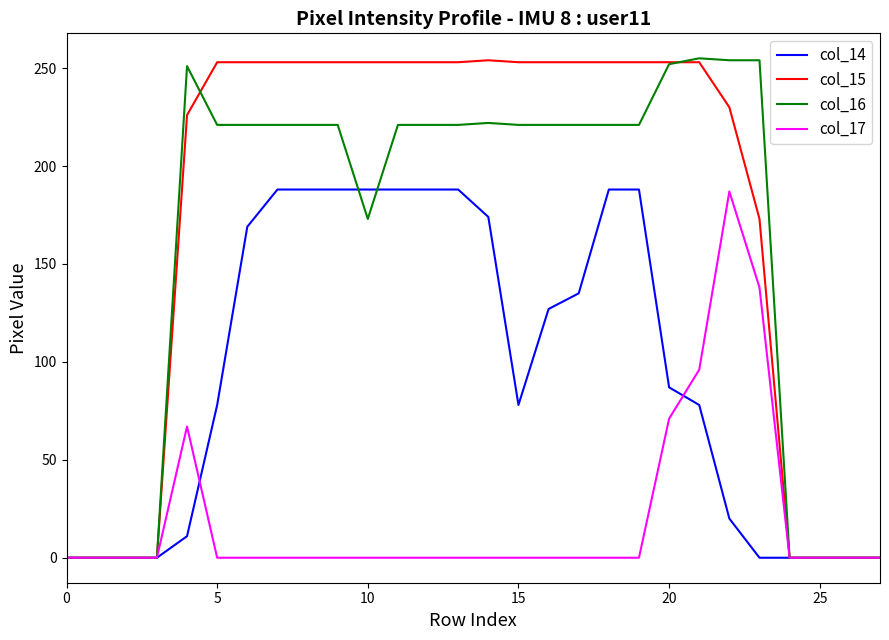

What is the greatest value displayed?

255